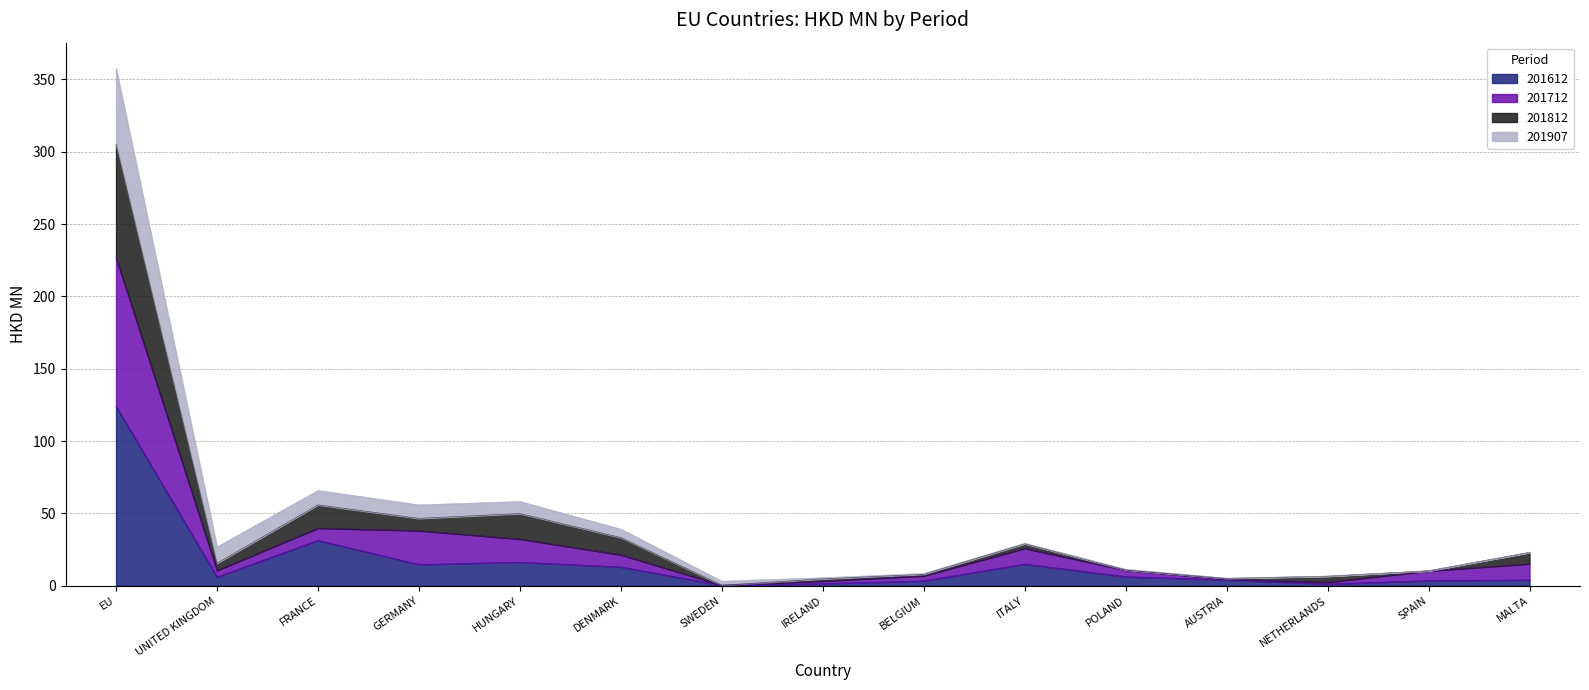

At which label does 201712 first exceed 10?

EU